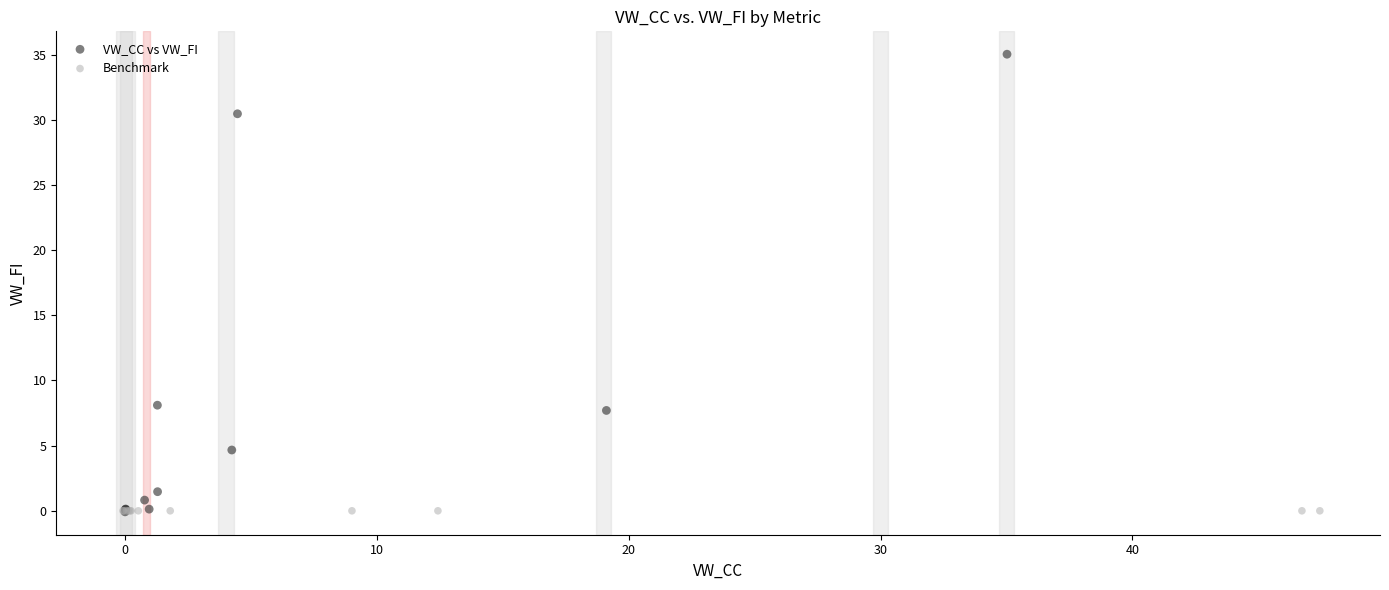

What are all the series names shown in the legend?

VW_CC vs VW_FI, Benchmark